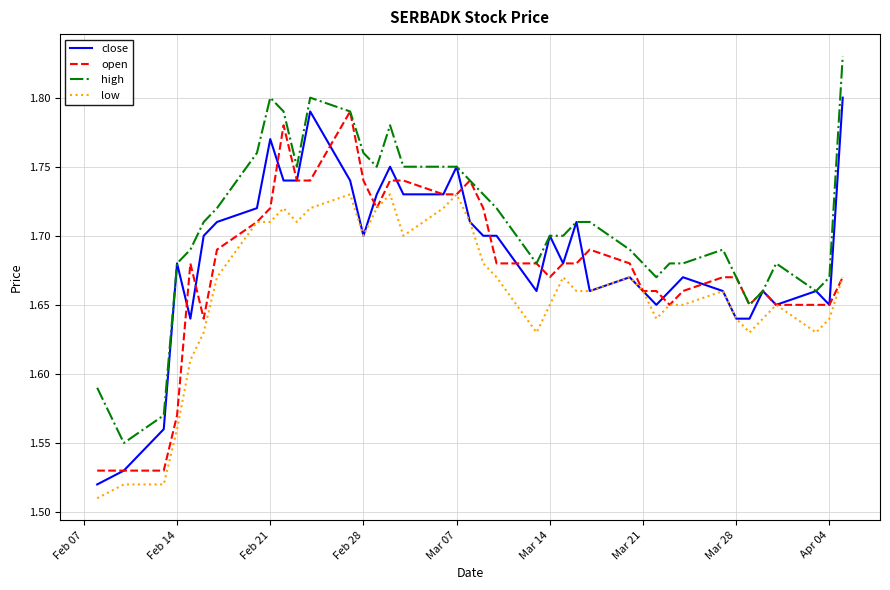

Which series has the largest total across all categories?

high